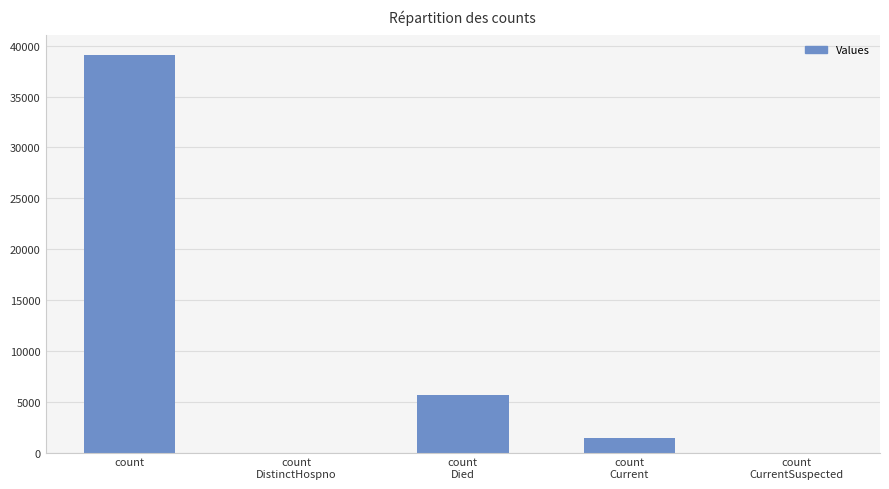

At which label is the value closest to 19534?

count
Died